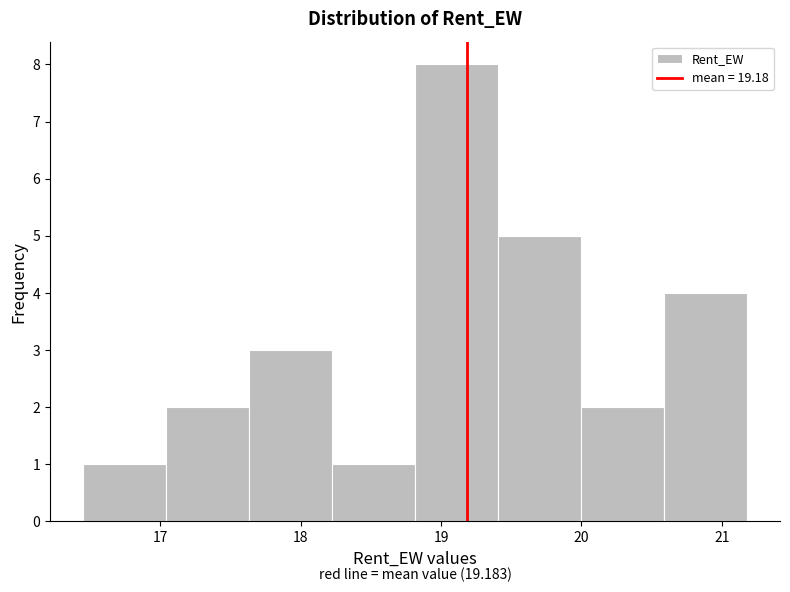

Over which range of the x-axis is the bar tallest?

18.8 to 19.4